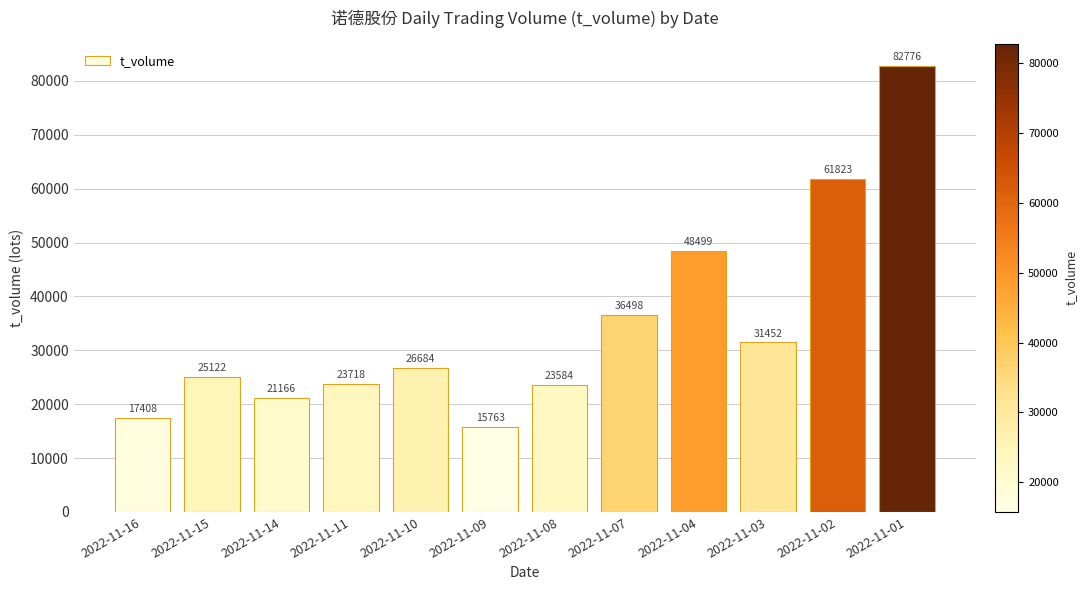

What is the sum of the values at 2022-11-01 and 2022-11-10?

109460